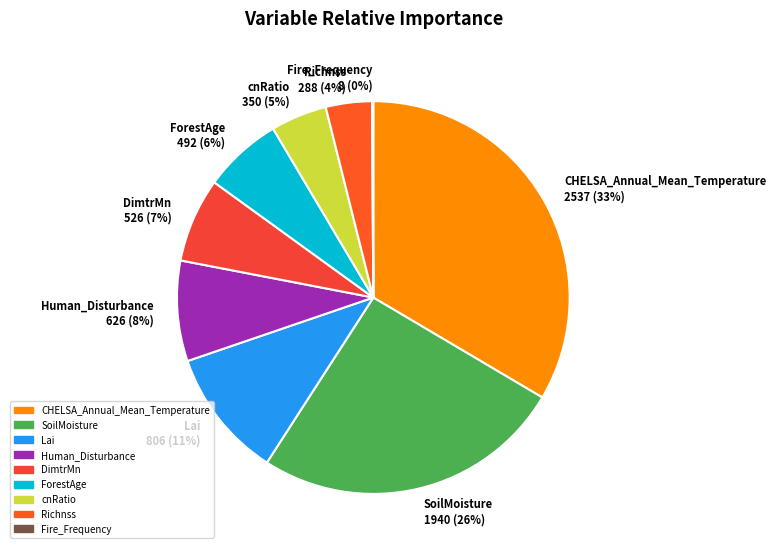

What is the ratio of the value at Richnss to the value at Human_Disturbance?

0.5